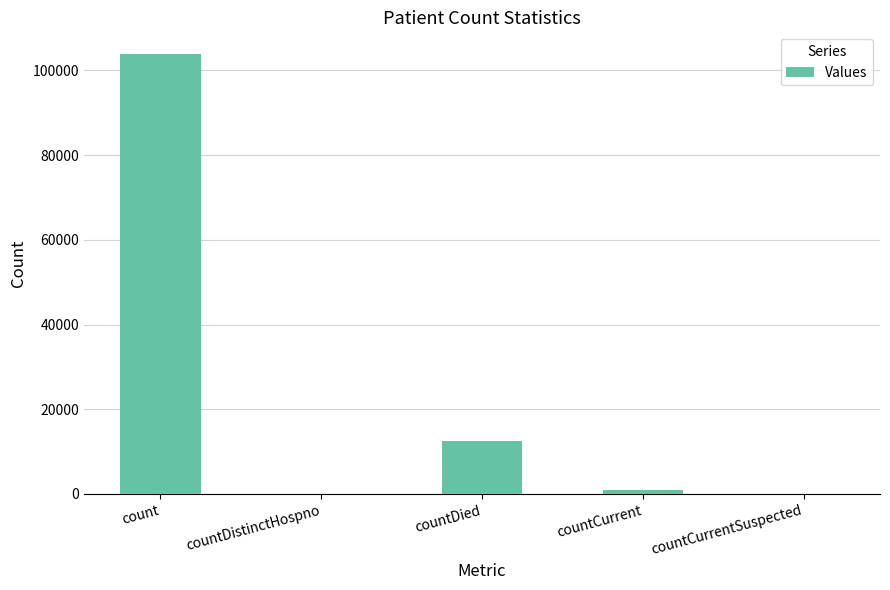

What is the sum of all values?

117290